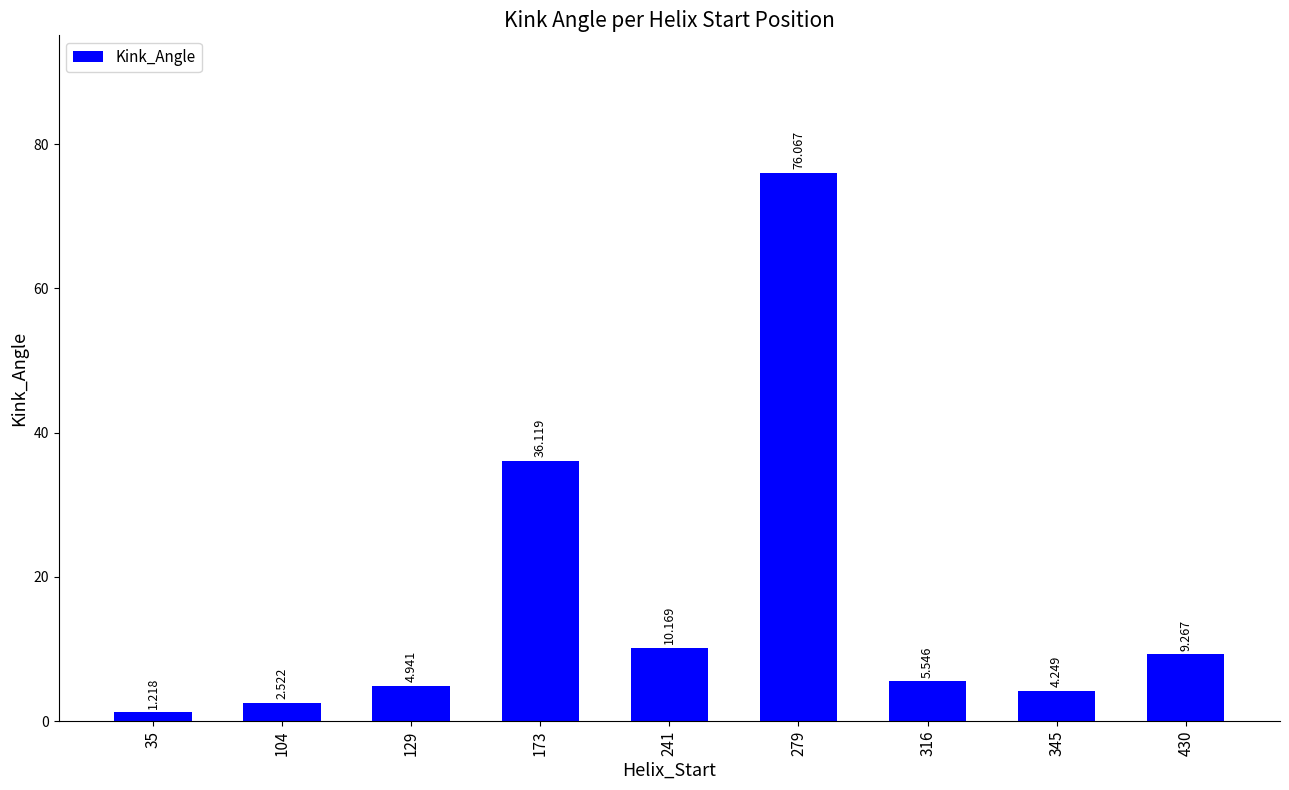

The value at 129 is 7.7. True or false?

False